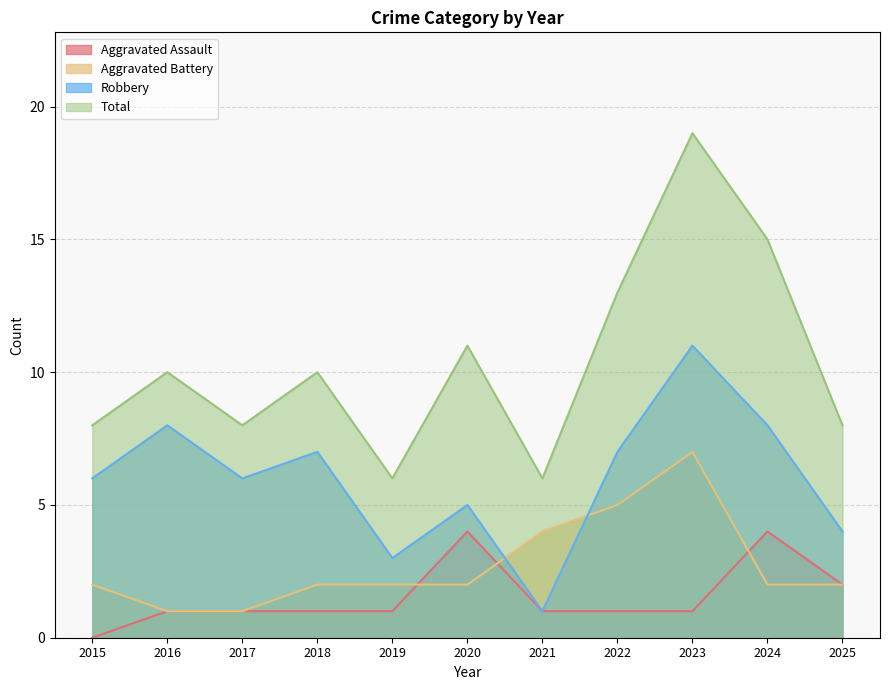

Between 2016 and 2017, which series saw the biggest shift?

Robbery